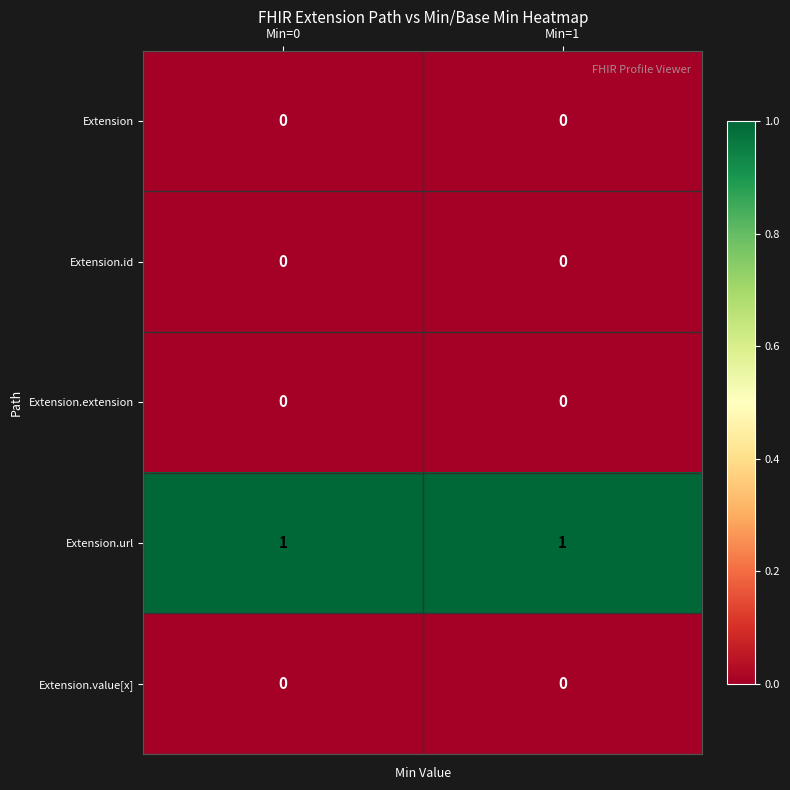

Which series has the largest total across all categories?

Extension.url